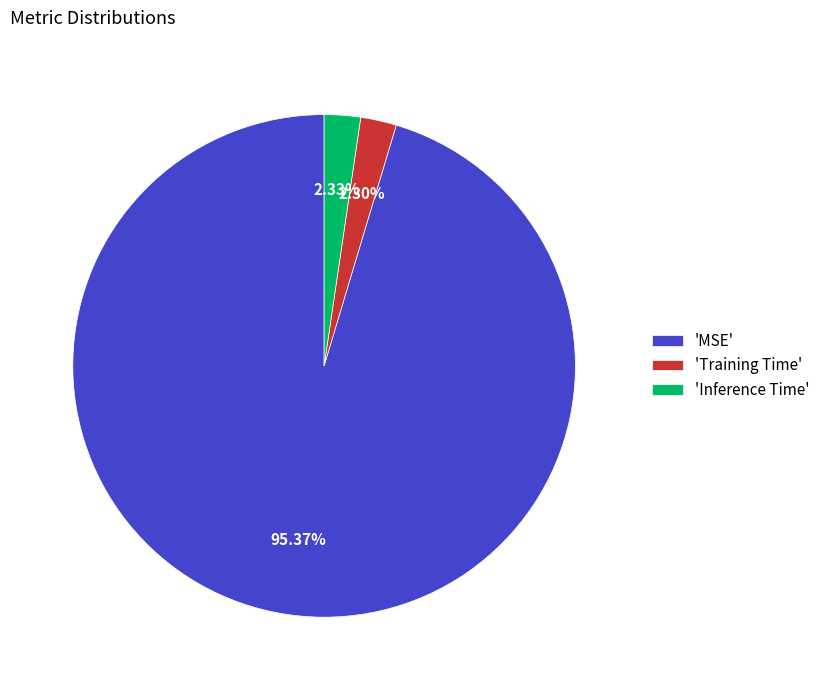

Is there a majority slice in this chart?

Yes